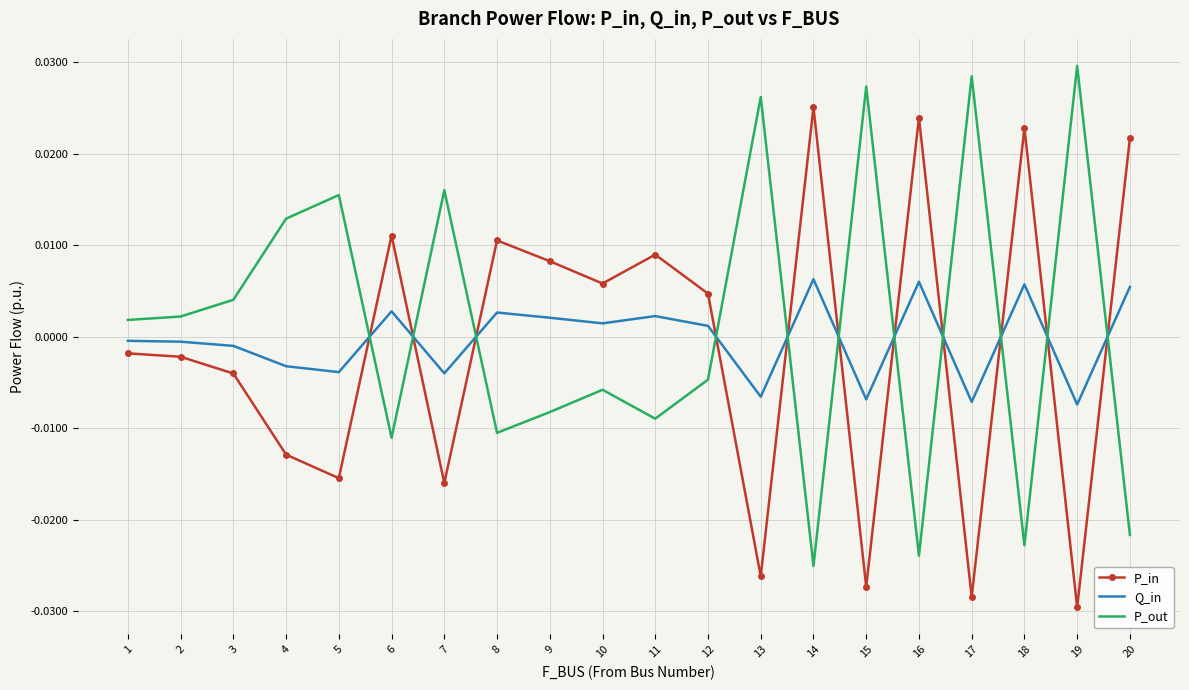

Is the value of Q_in at 12 greater than the value of P_out at 13?

No